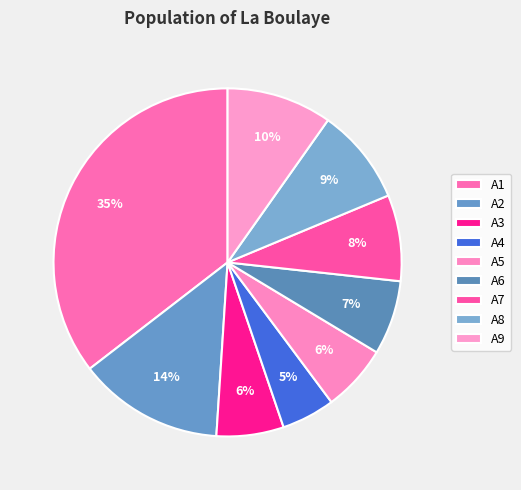

The A5 slice represents 6% of the pie. True or false?

True